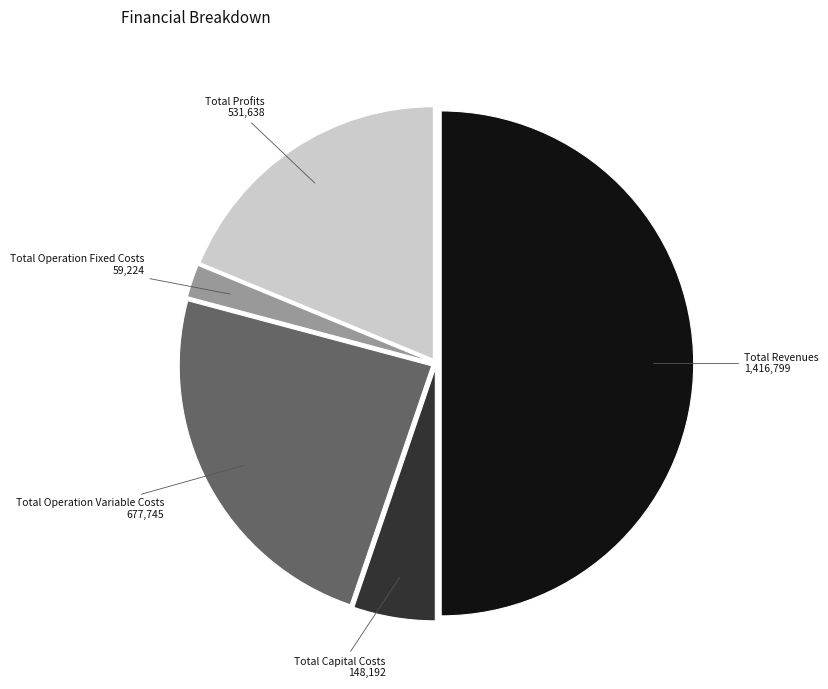

Rank the categories by value from lowest to highest.

Total Operation Fixed Costs, Total Capital Costs, Total Profits, Total Operation Variable Costs, Total Revenues